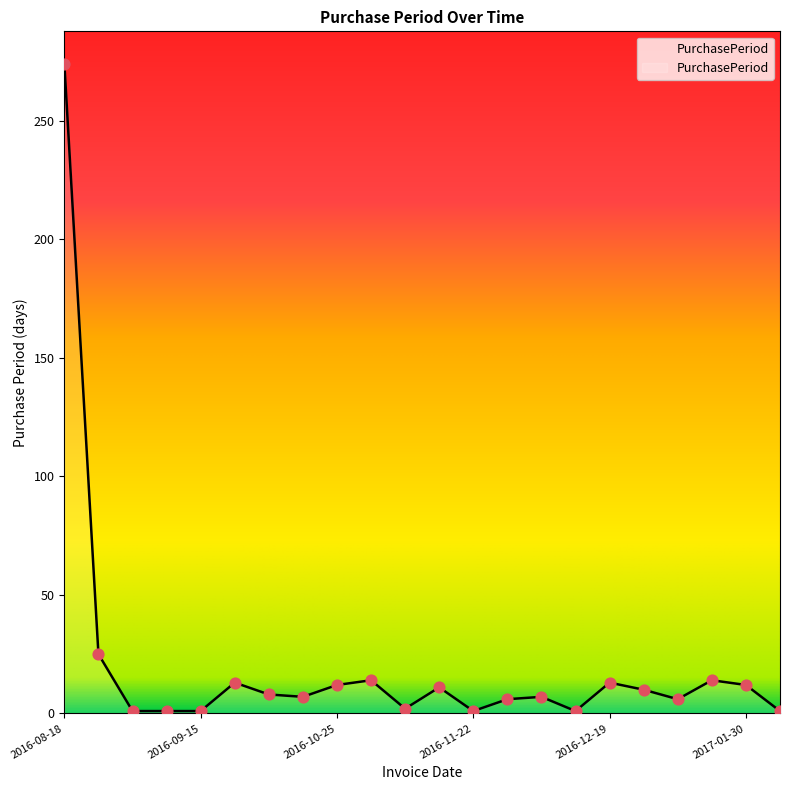

What is the difference between the maximum and minimum values?

273